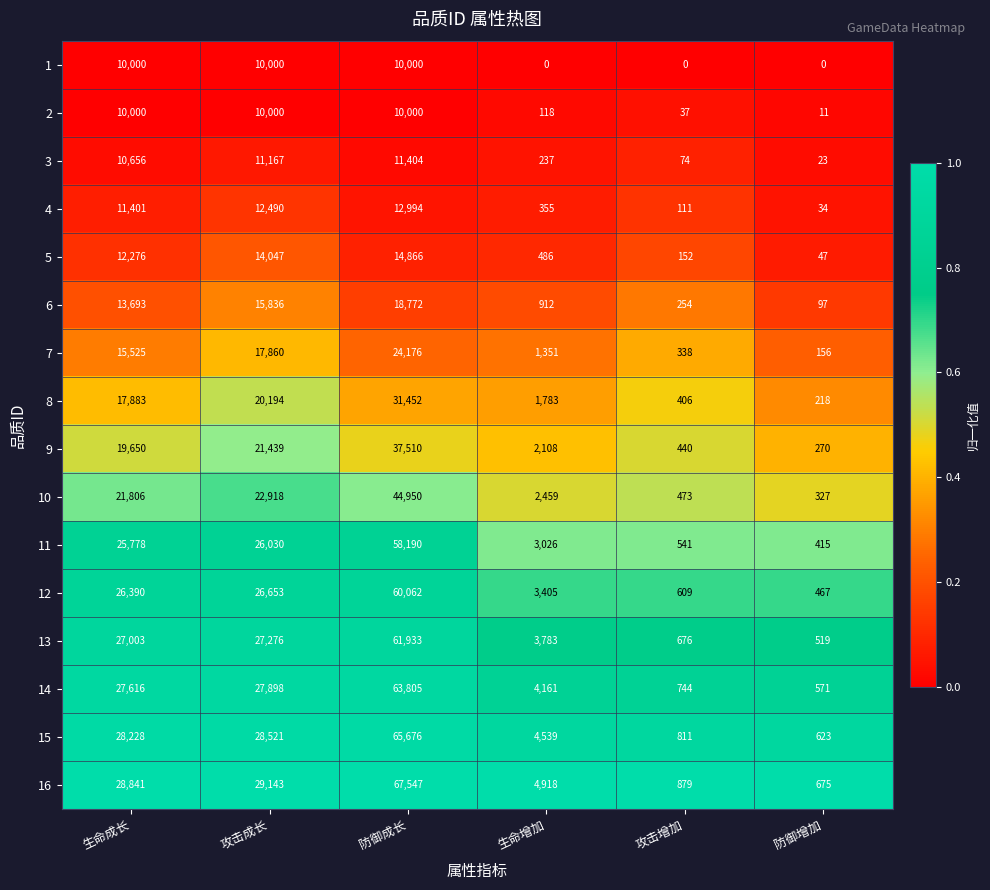

Is it true that 8 equals 31452 at 防御成长?

True